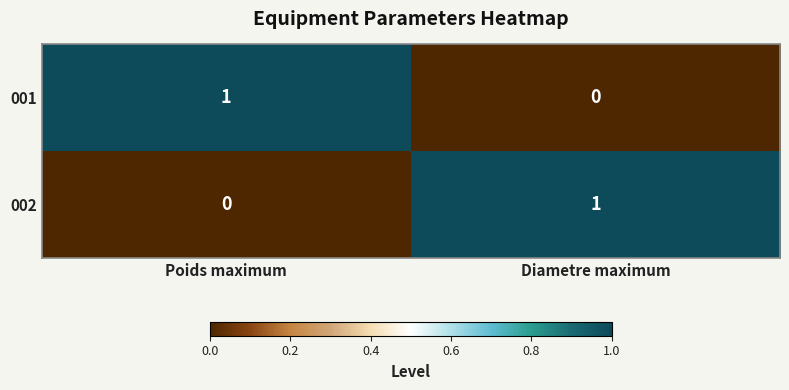

Which category has the lowest value in the 001 series?

Diametre maximum